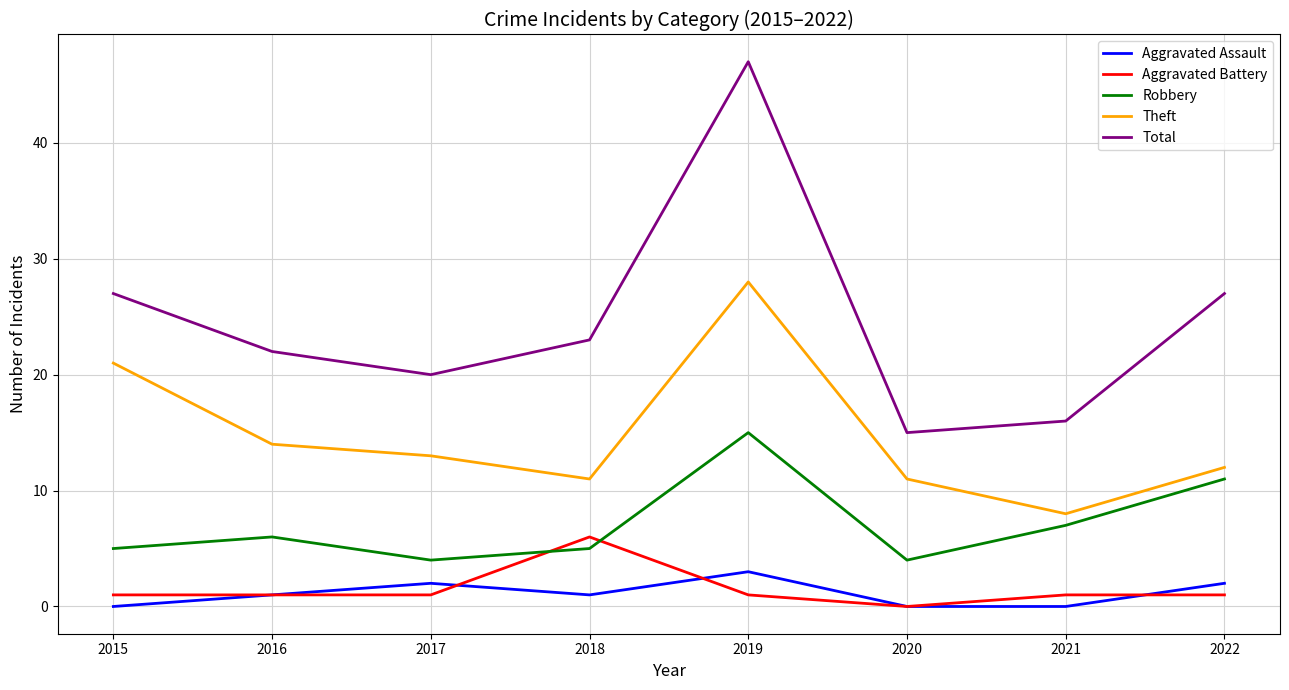

What are all the series names shown in the legend?

Aggravated Assault, Aggravated Battery, Robbery, Theft, Total